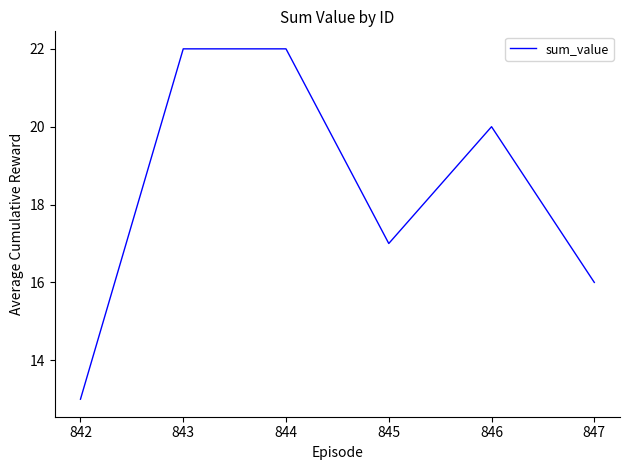

Approximately how many times larger is the value at 843 compared to 842?

1.7